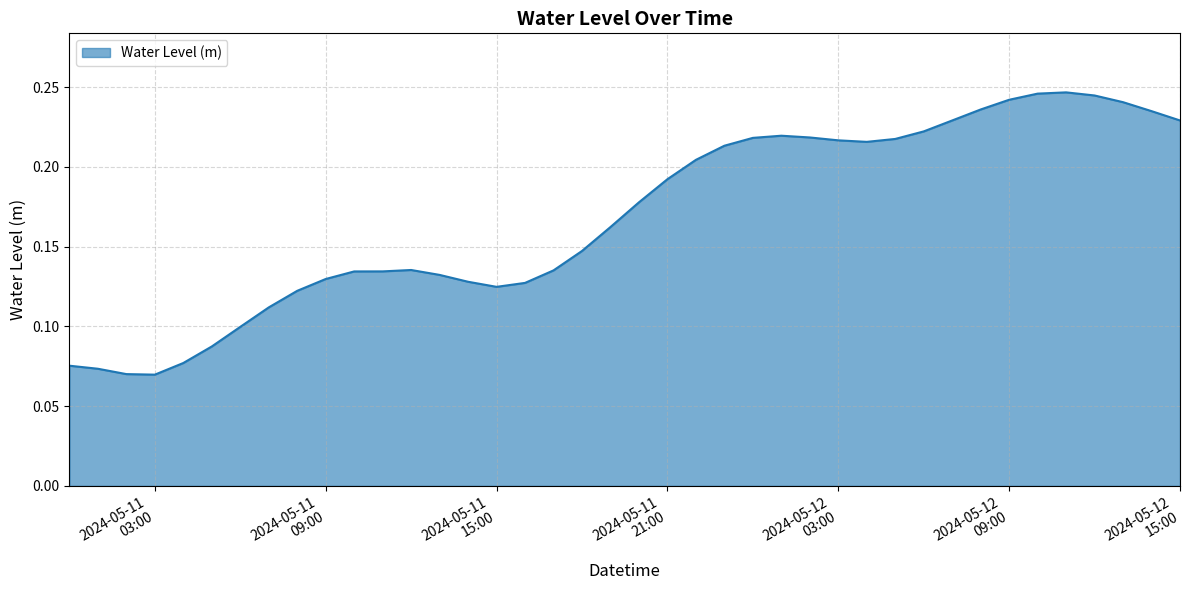

Rank the categories by value from lowest to highest.

2024-05-11 03:00:00, 2024-05-11 02:00:00, 2024-05-11 01:00:00, 2024-05-11 00:00:00, 2024-05-11 04:00:00, 2024-05-11 05:00:00, 2024-05-11 06:00:00, 2024-05-11 07:00:00, 2024-05-11 08:00:00, 2024-05-11 15:00:00, 2024-05-11 16:00:00, 2024-05-11 14:00:00, 2024-05-11 09:00:00, 2024-05-11 13:00:00, 2024-05-11 10:00:00, 2024-05-11 11:00:00, 2024-05-11 17:00:00, 2024-05-11 12:00:00, 2024-05-11 18:00:00, 2024-05-11 19:00:00, 2024-05-11 20:00:00, 2024-05-11 21:00:00, 2024-05-11 22:00:00, 2024-05-11 23:00:00, 2024-05-12 04:00:00, 2024-05-12 03:00:00, 2024-05-12 05:00:00, 2024-05-12 00:00:00, 2024-05-12 02:00:00, 2024-05-12 01:00:00, 2024-05-12 06:00:00, 2024-05-12 07:00:00, 2024-05-12 15:00:00, 2024-05-12 14:00:00, 2024-05-12 08:00:00, 2024-05-12 13:00:00, 2024-05-12 09:00:00, 2024-05-12 12:00:00, 2024-05-12 10:00:00, 2024-05-12 11:00:00